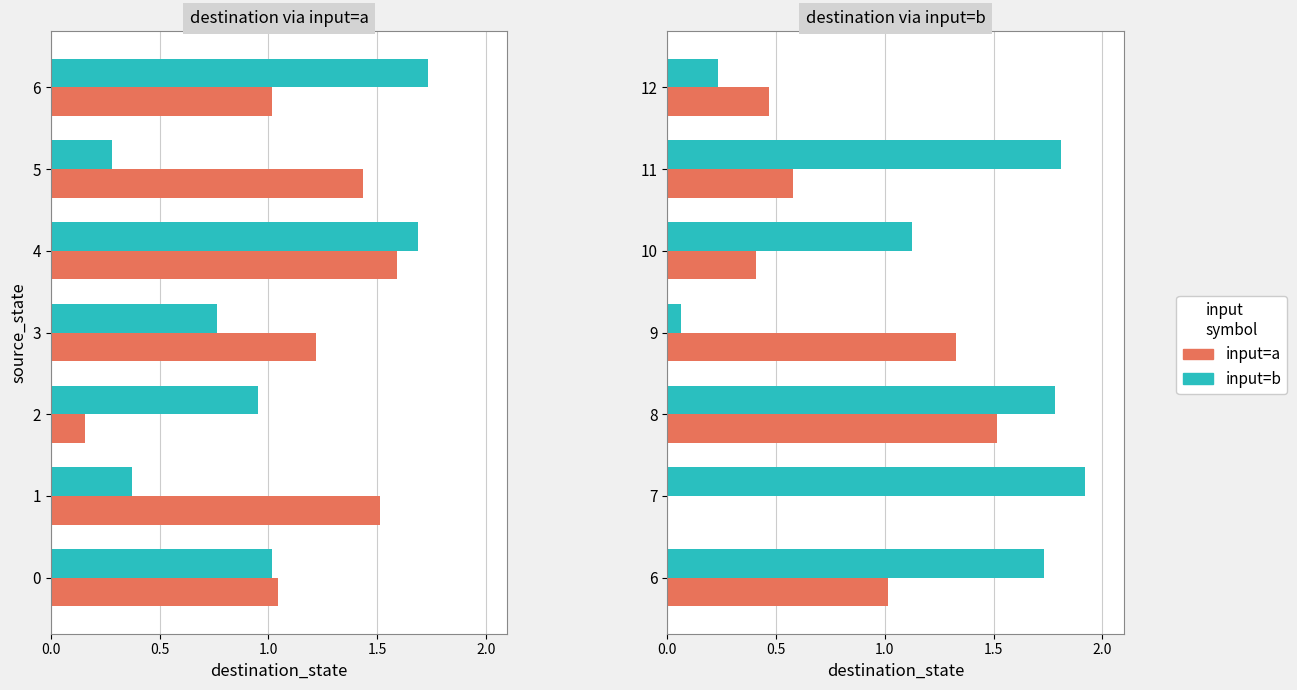

At how many categories does at least one series exceed 1?

6